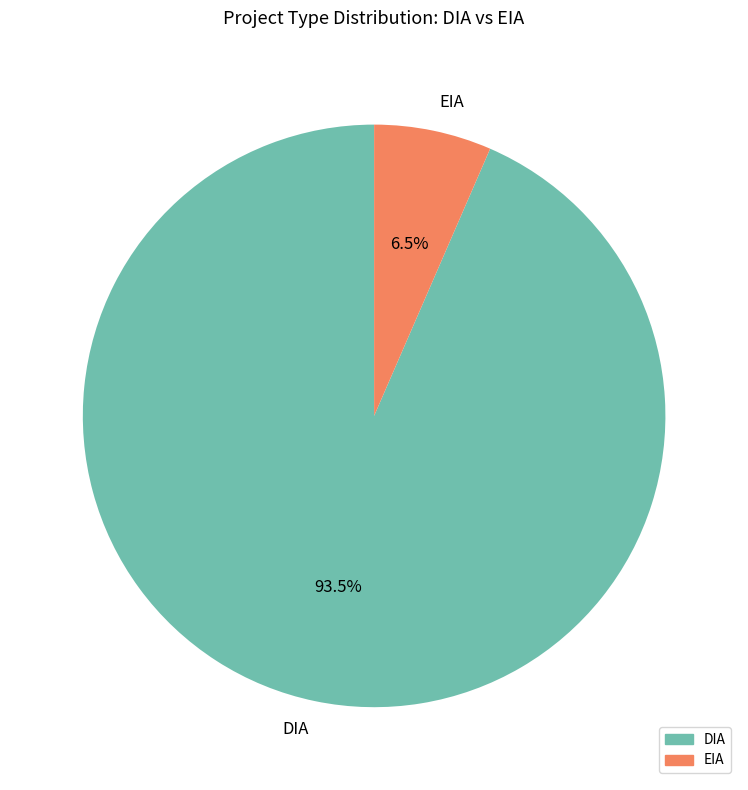

Which has a higher value, DIA or EIA?

DIA